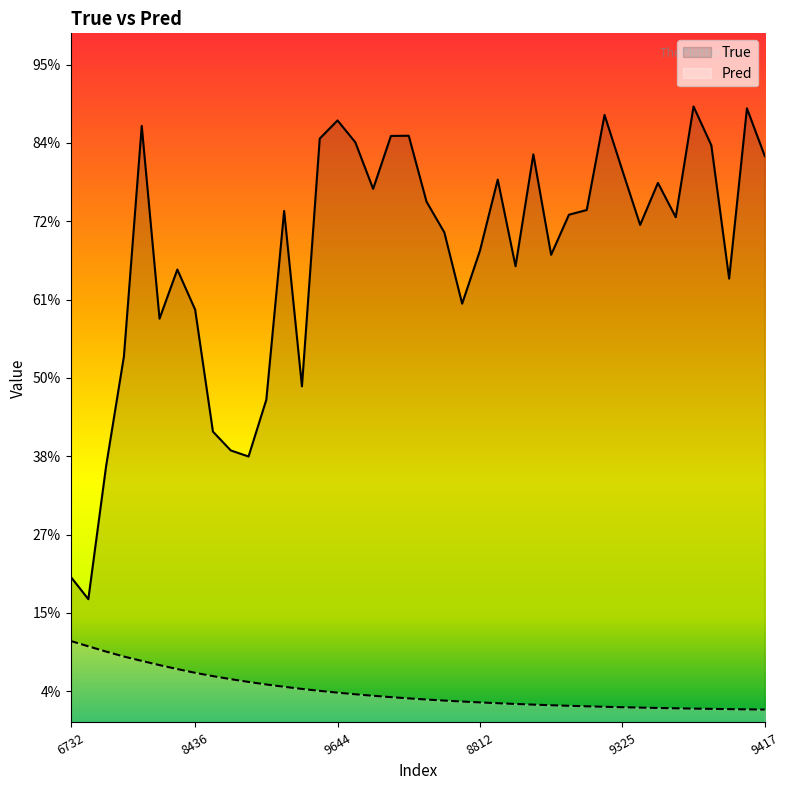

How many lines are shown in the chart?

2